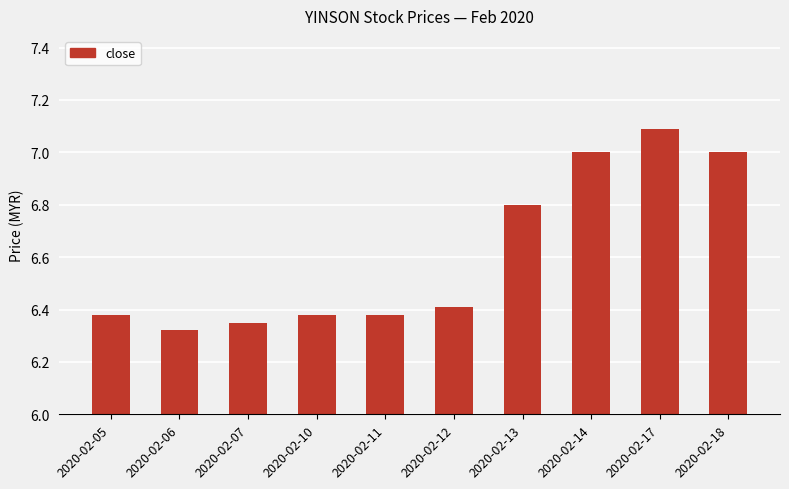

What is the value of the 9th bar from the left?

7.1